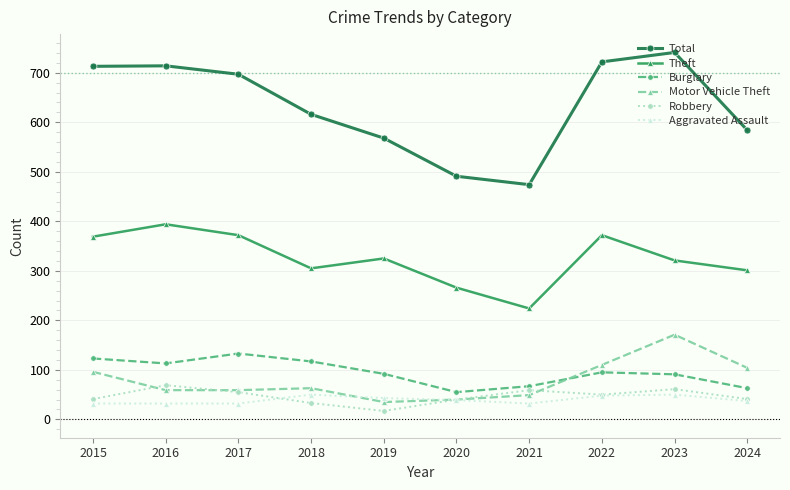

What is the difference between the highest and lowest values at 2024?

547